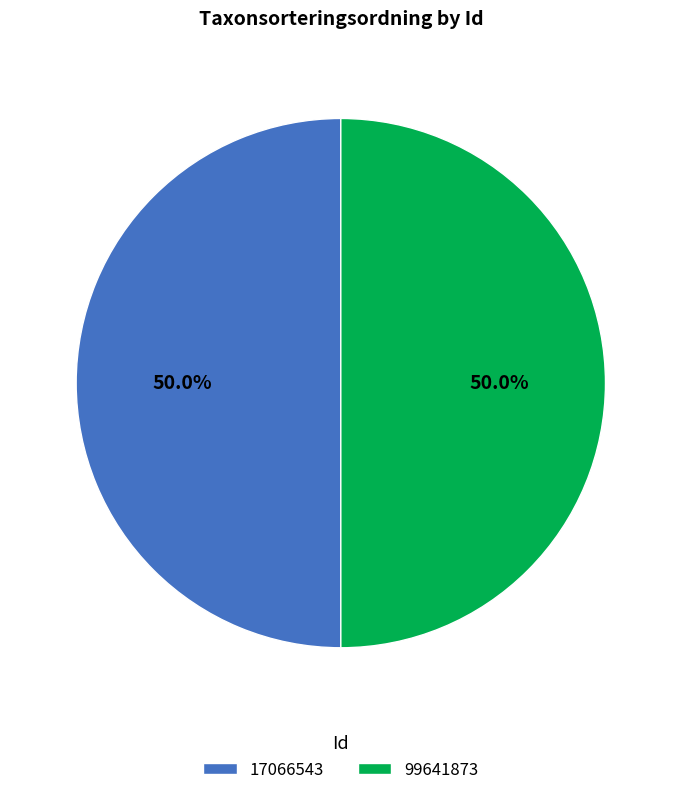

Approximately how many times larger is the value at 17066543 compared to 99641873?

1.0